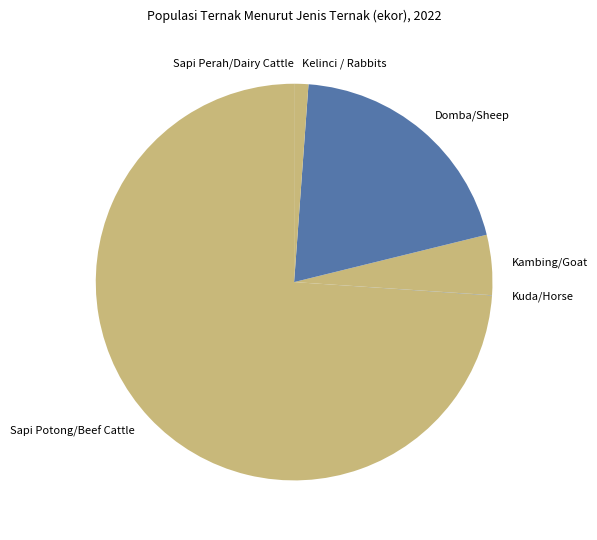

True or false: Sapi Potong/Beef Cattle accounts for 86% of the total.

False